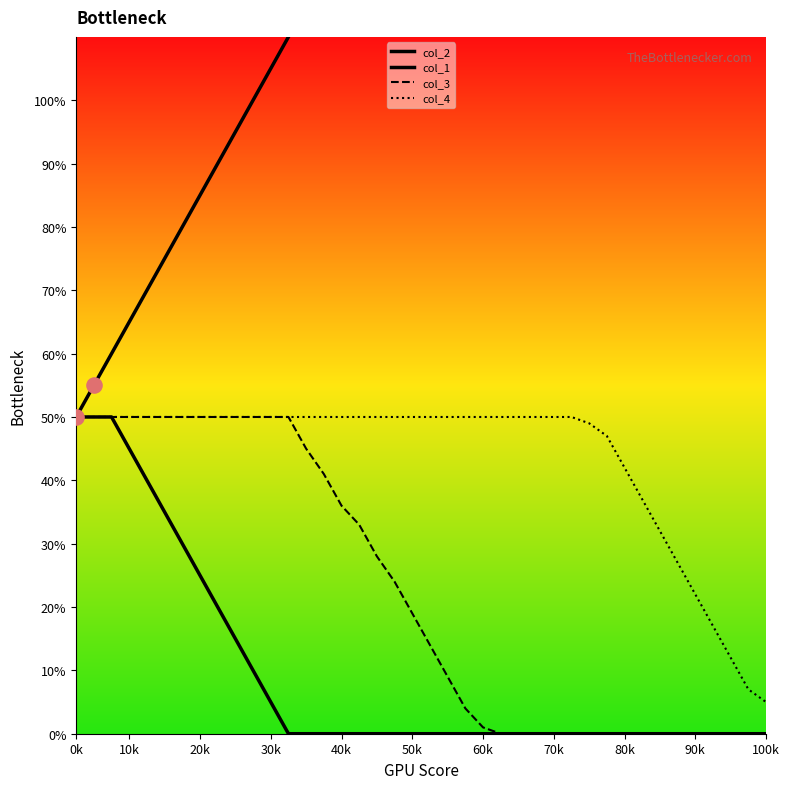

Which series has the largest Y range (max minus min)?

col_2